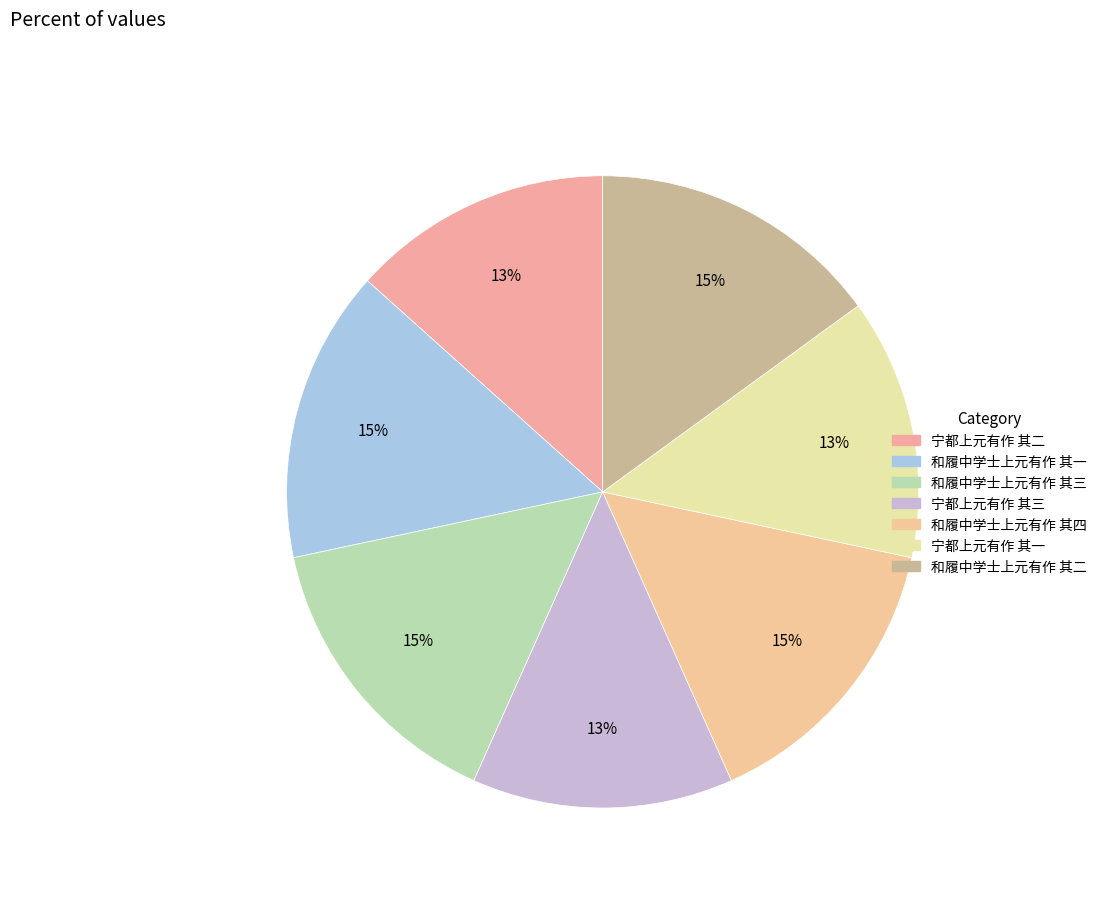

To the nearest percent, what portion does 和履中学士上元有作 其三 represent?

15%